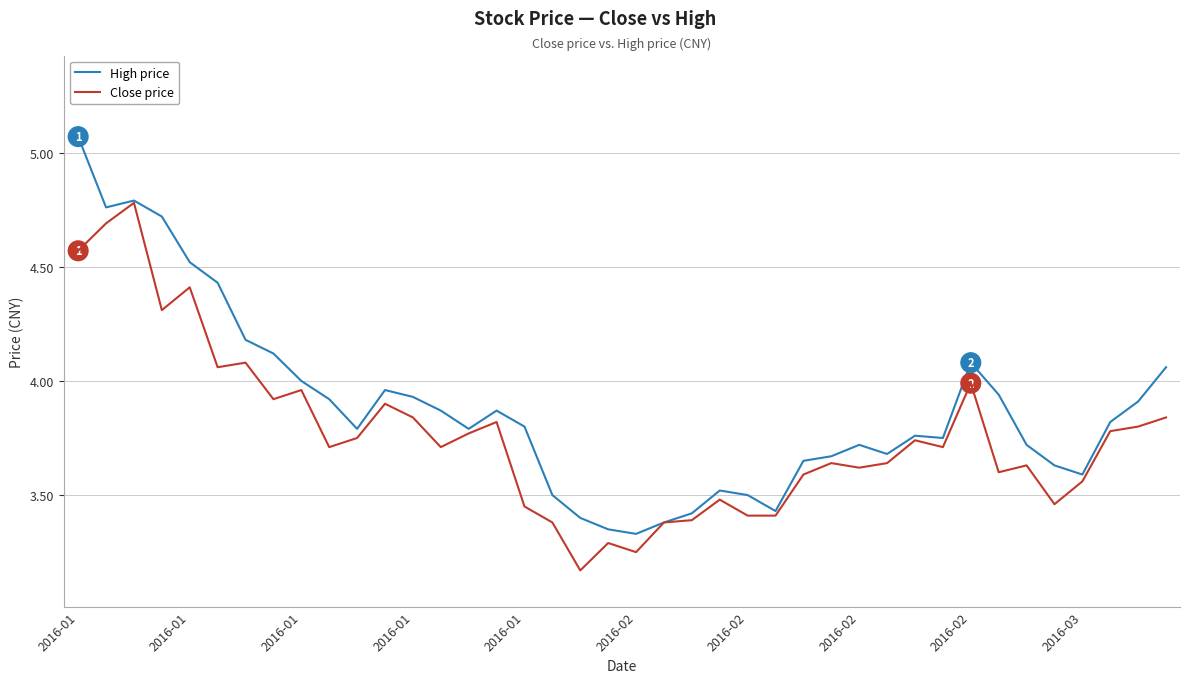

Rank the series by their maximum value, from highest to lowest.

High price, Close price